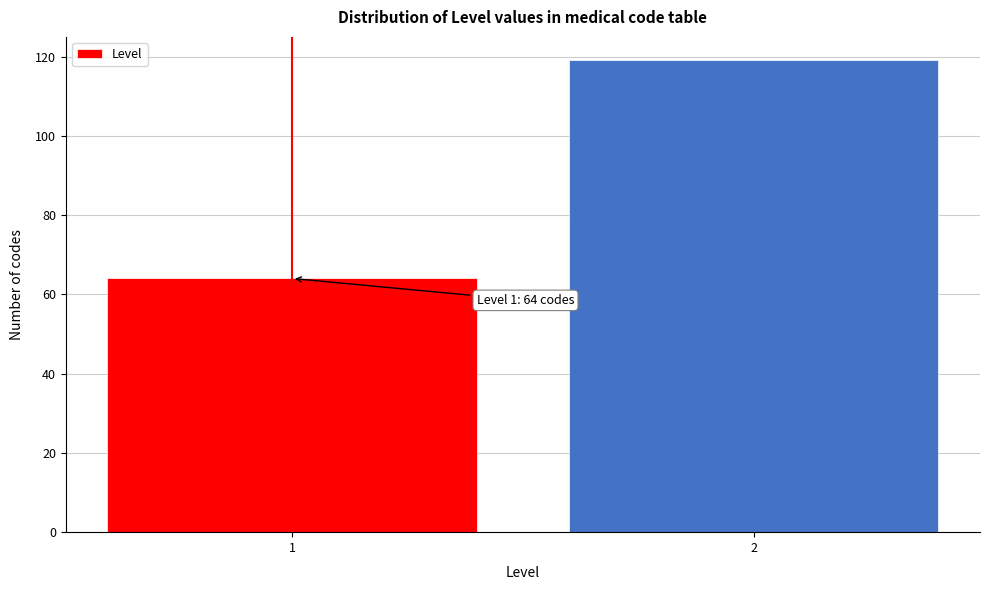

Reading left to right, what are all the values shown in this chart?

64	119